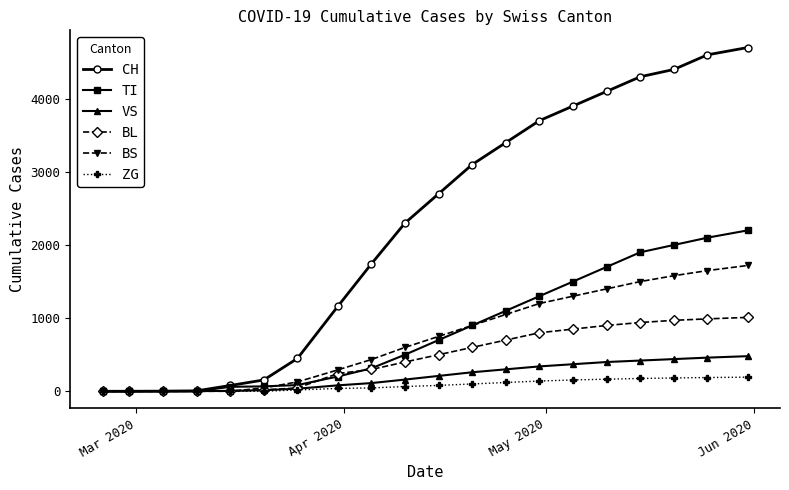

What is the value of the TI point at the 10th from the left?

500